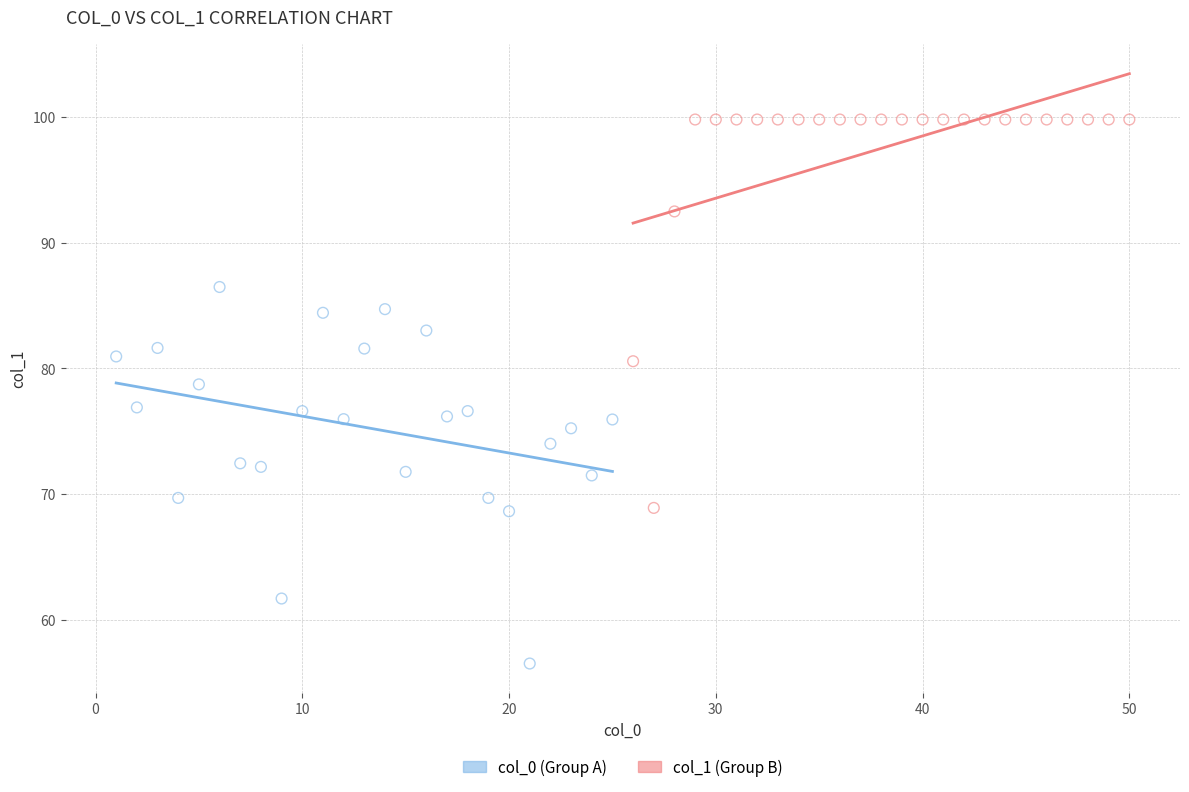

Which series contains the lowest Y value?

col_0 (Group A)